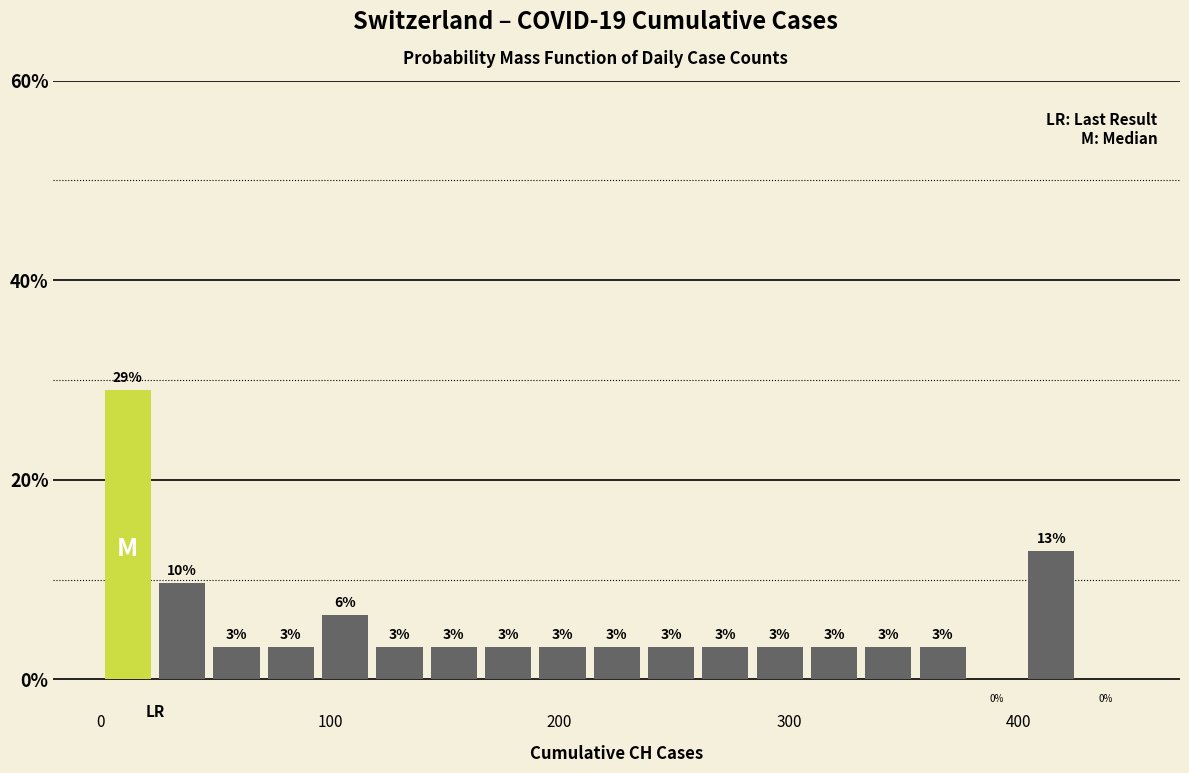

Read against the x-axis, roughly where is the centre of the tallest bar?

10